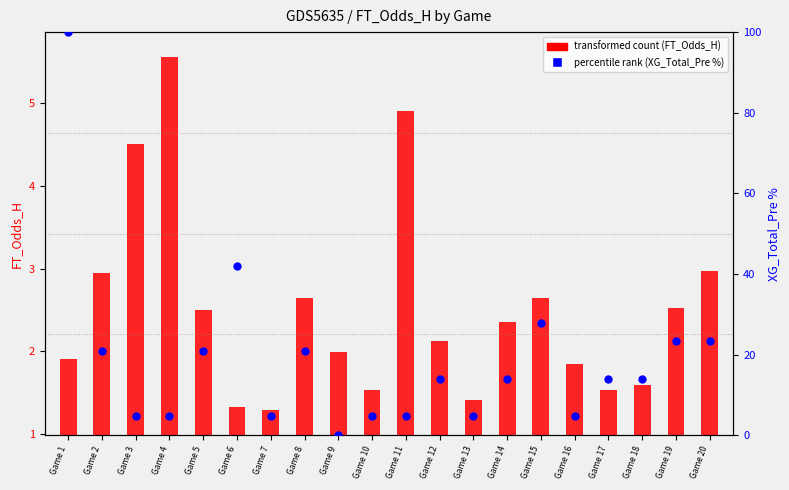

Between Game 7 and Game 14, which is larger?

Game 14